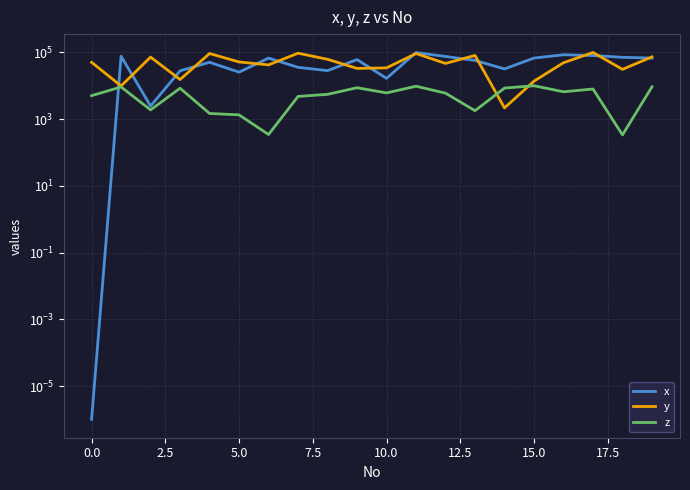

After their last crossing, which series has the higher values: z or x?

x